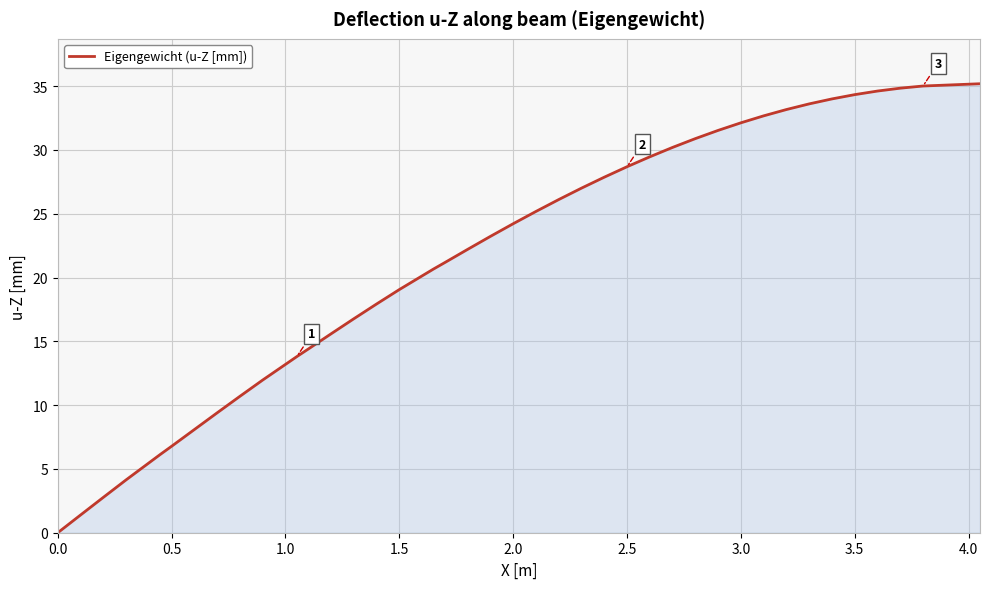

How many lines are shown in the chart?

1